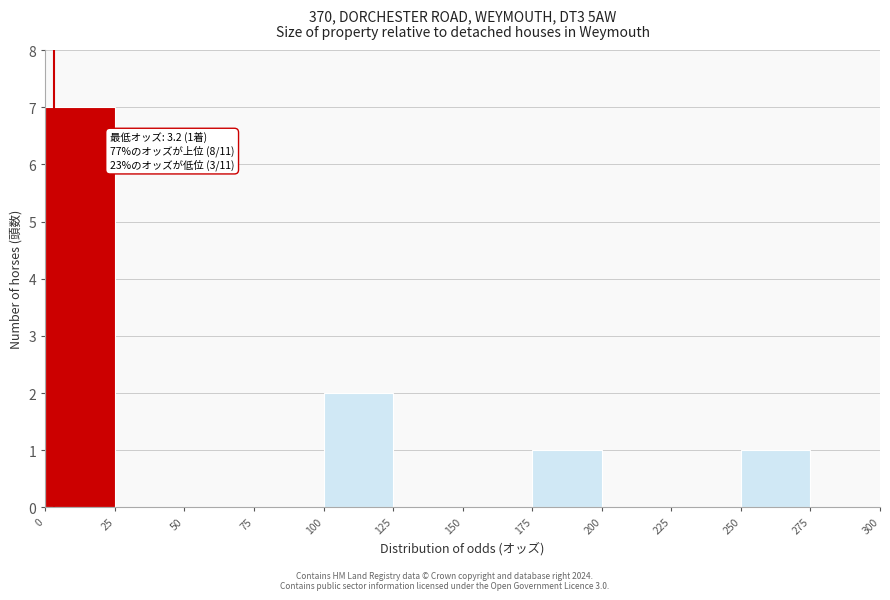

Which range on the x-axis has the tallest bar?

0 to 25